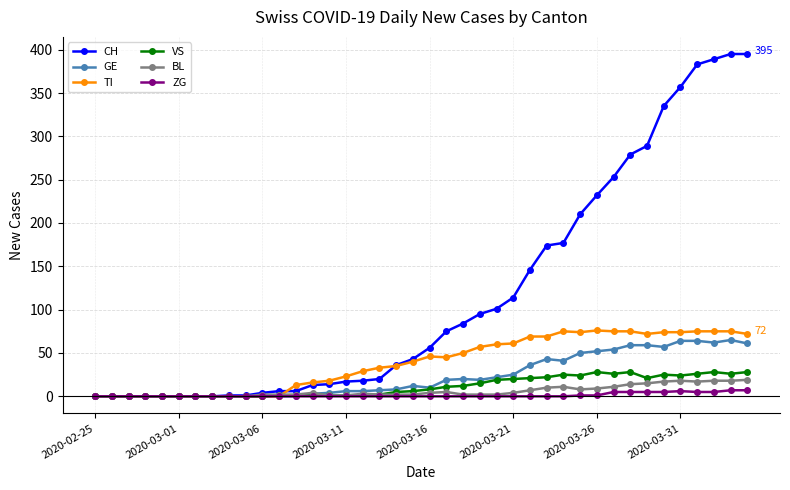

Which series has the largest total across all categories?

CH